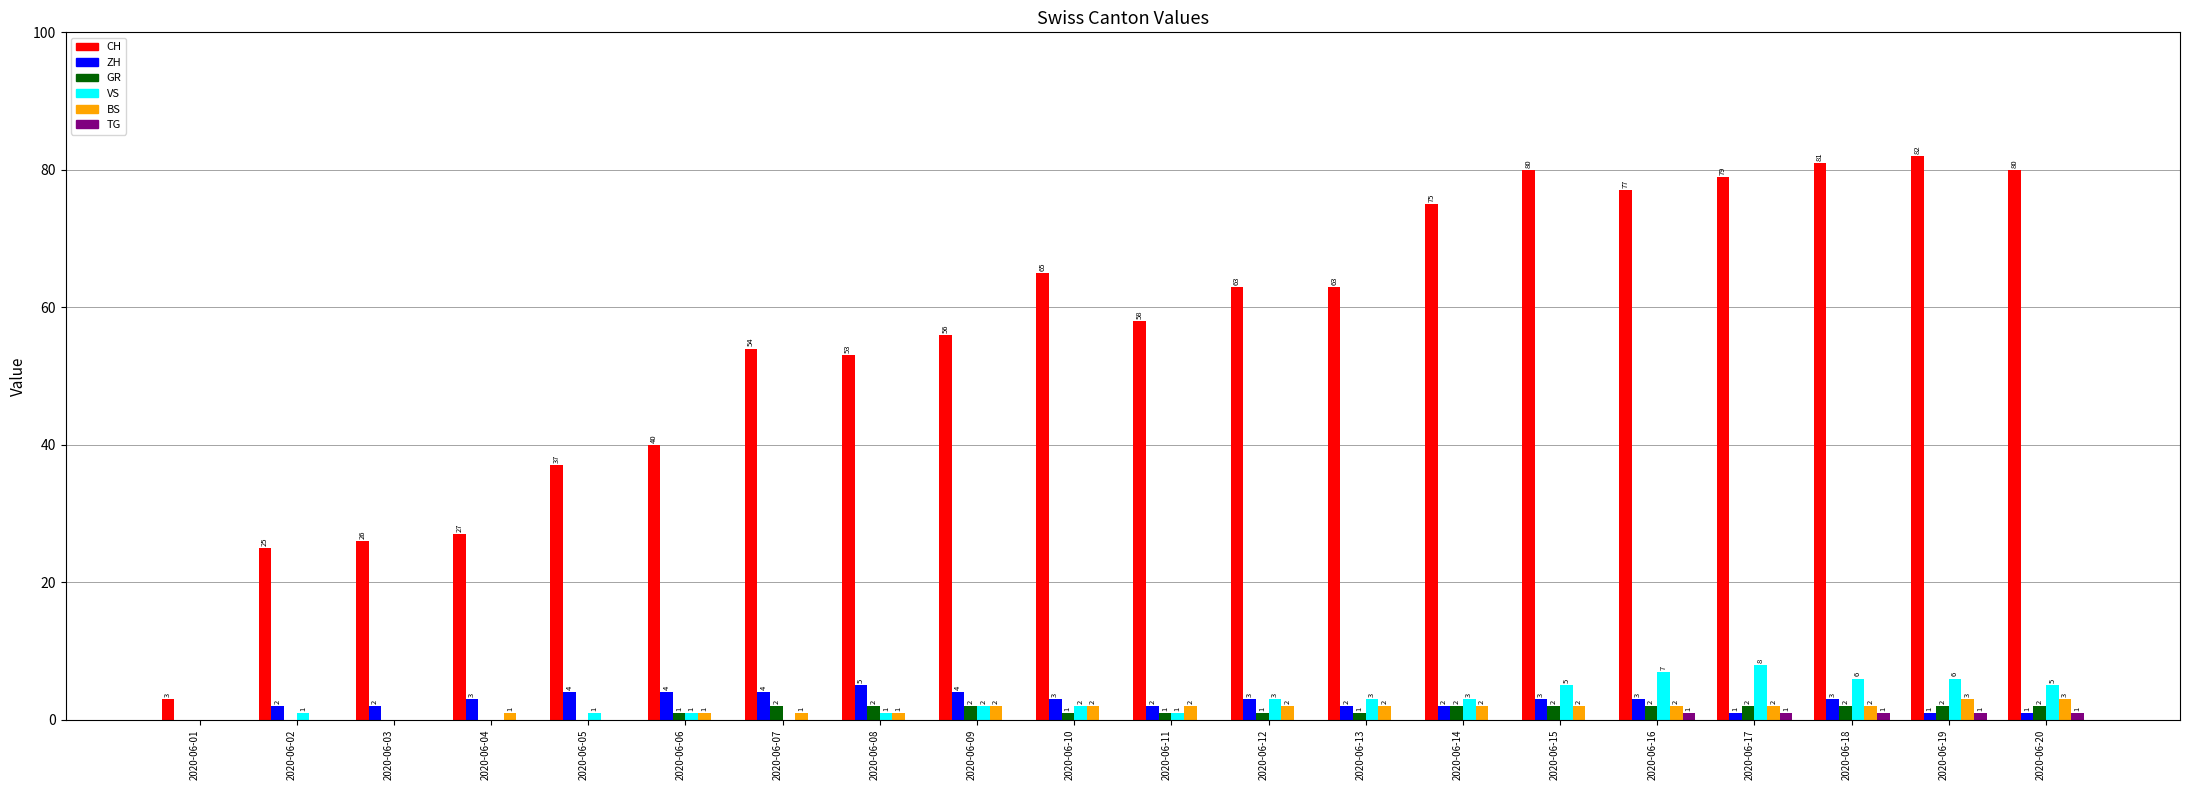

Count the TG values in the range 0 to 1.

20